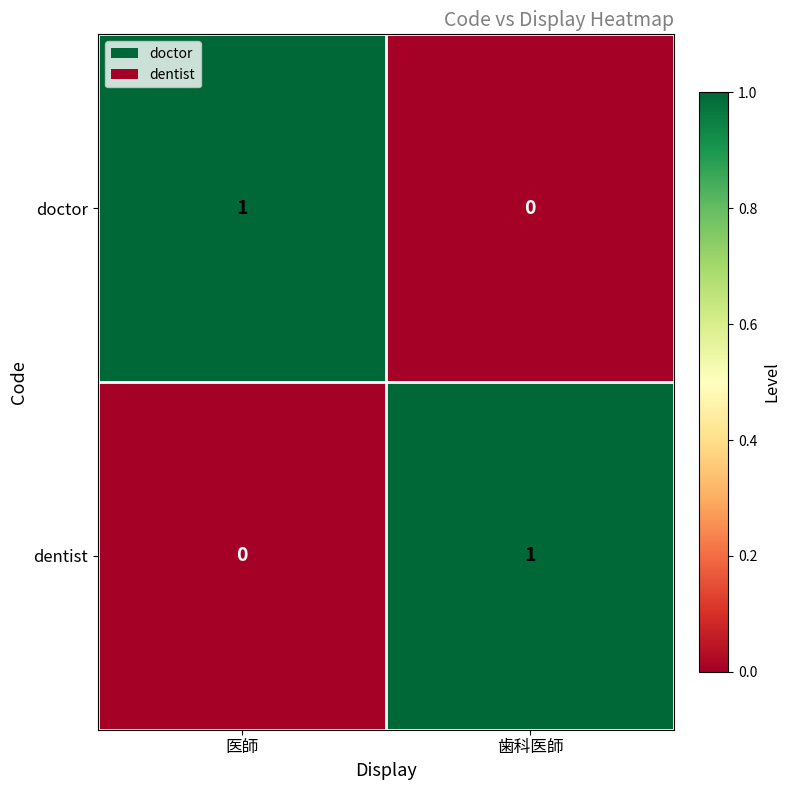

What is the difference between the highest and lowest values at 医師?

1